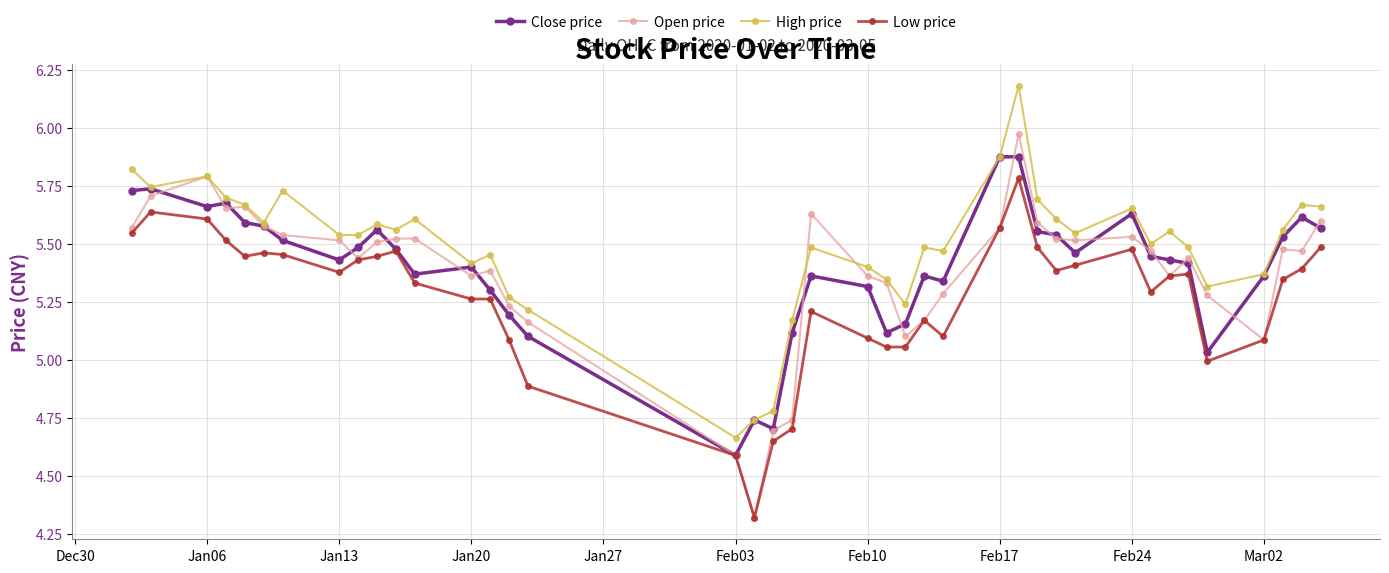

True or false: Close price has more than 0 interior local peaks.

True